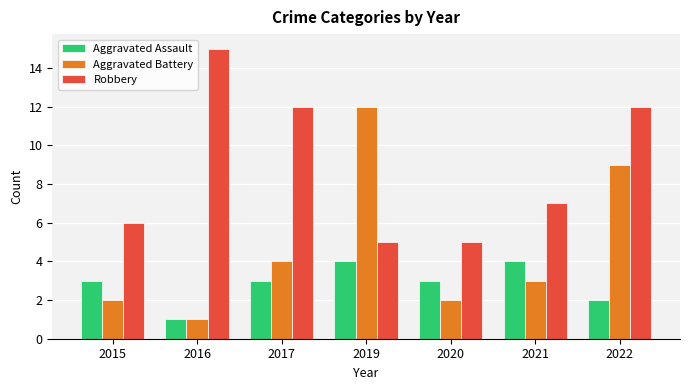

What is the sum of the Aggravated Assault values at 2021 and 2020?

7